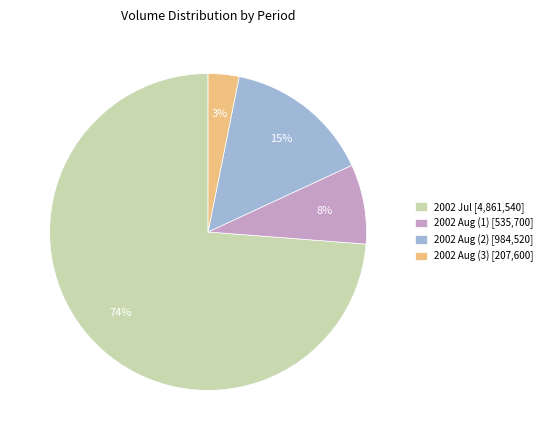

True or false: 2002 Jul [4,861,540] accounts for 79% of the total.

False